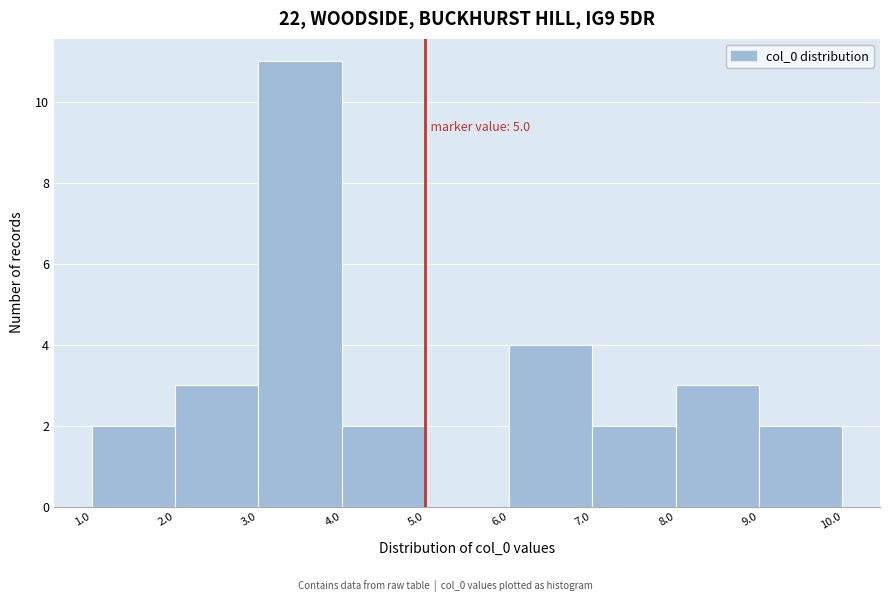

Which range on the x-axis has the tallest bar?

3.0 to 4.0